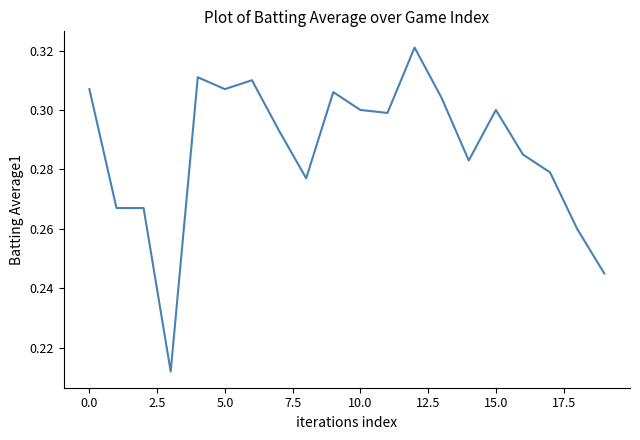

What is the difference between the second highest and minimum values?

0.1